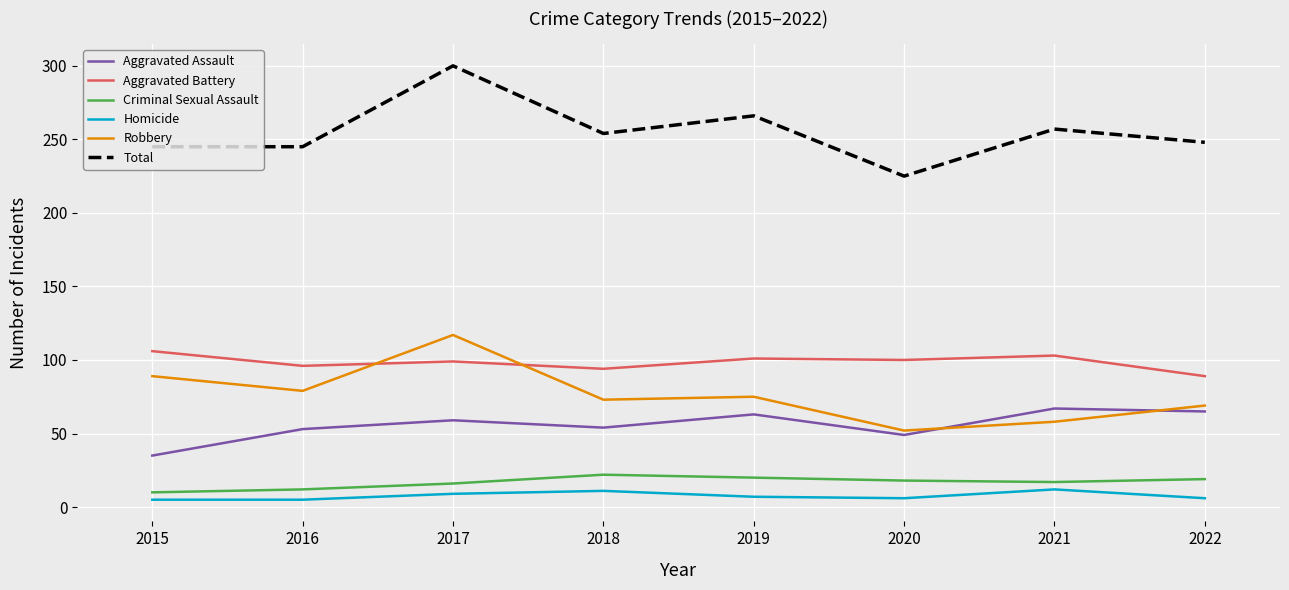

At 2016, list the series in order from largest to smallest.

Total, Aggravated Battery, Robbery, Aggravated Assault, Criminal Sexual Assault, Homicide